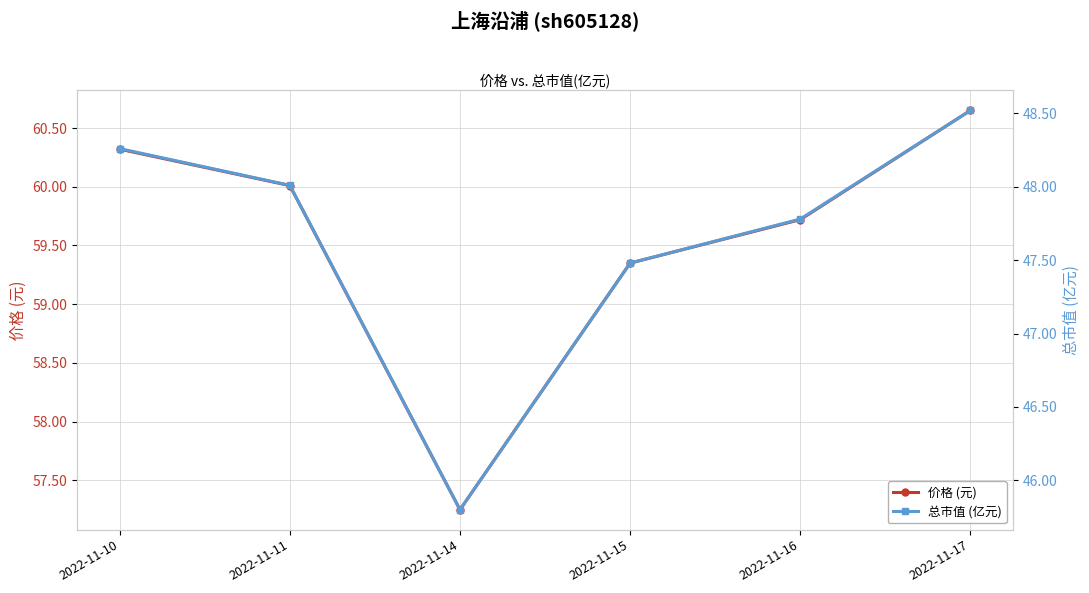

True or false: 价格 (元) has a value of 60.0 at 2022-11-11.

True